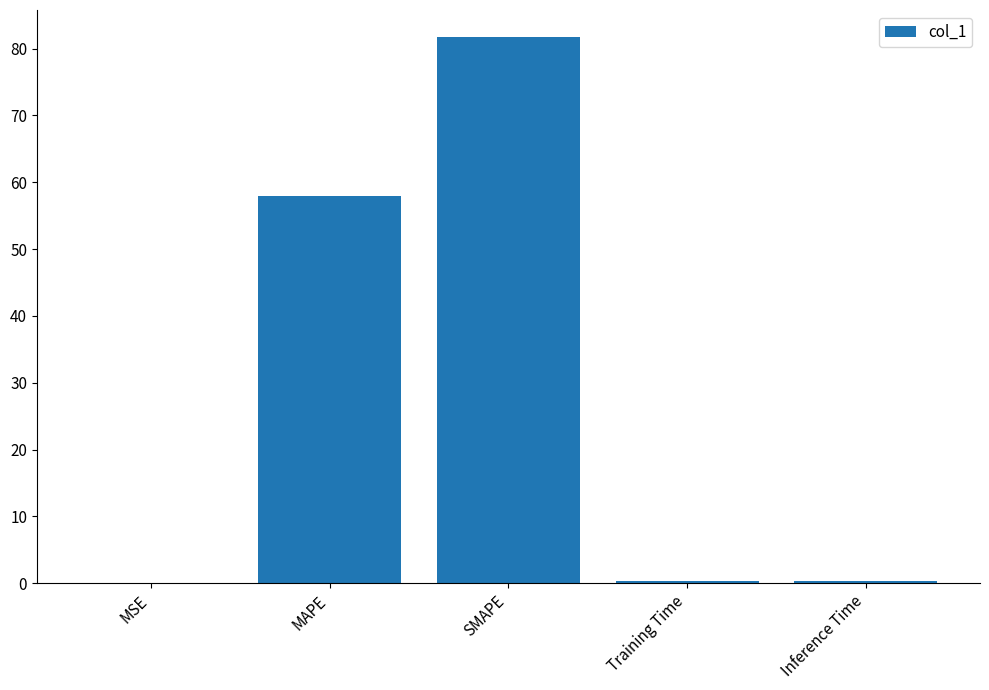

Does the chart contain stacked bars?

No